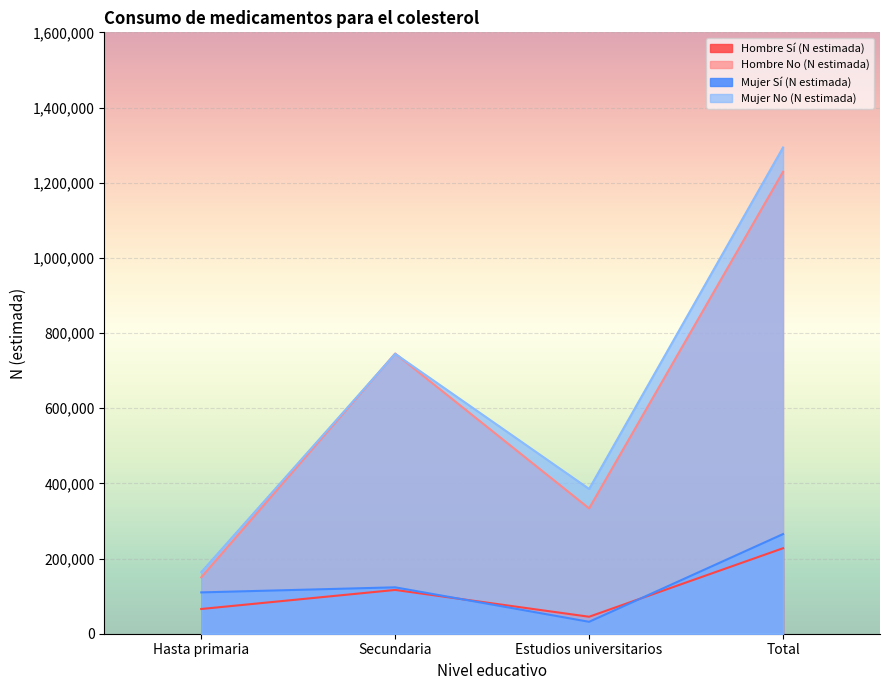

The value of Hombre No (N estimada) at Estudios universitarios is 534835. True or false?

False